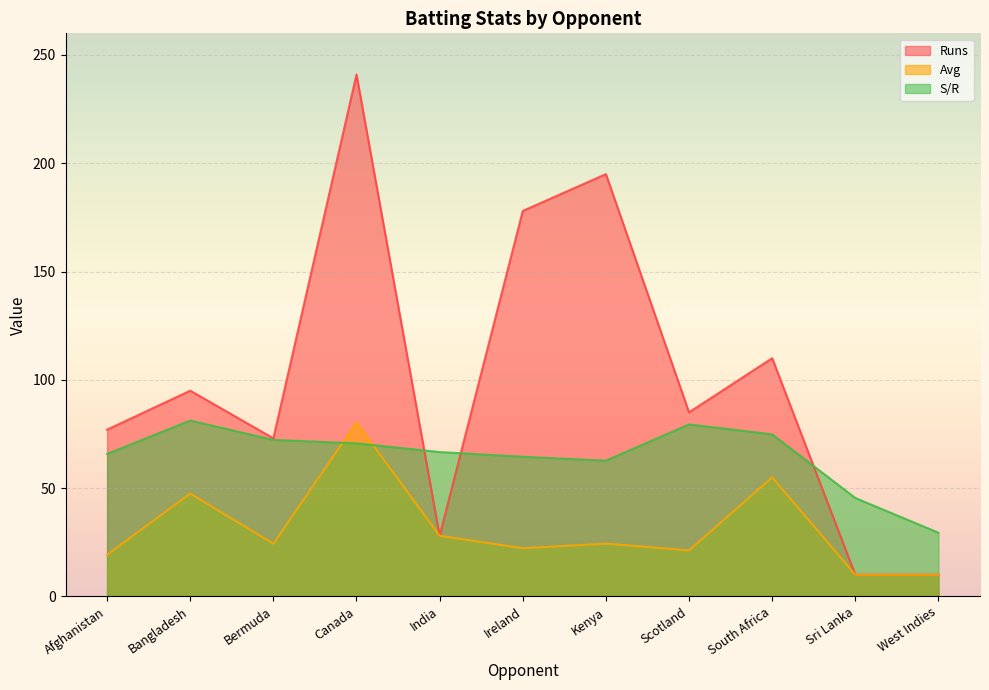

Rank the series at Canada from lowest to highest value.

S/R, Avg, Runs